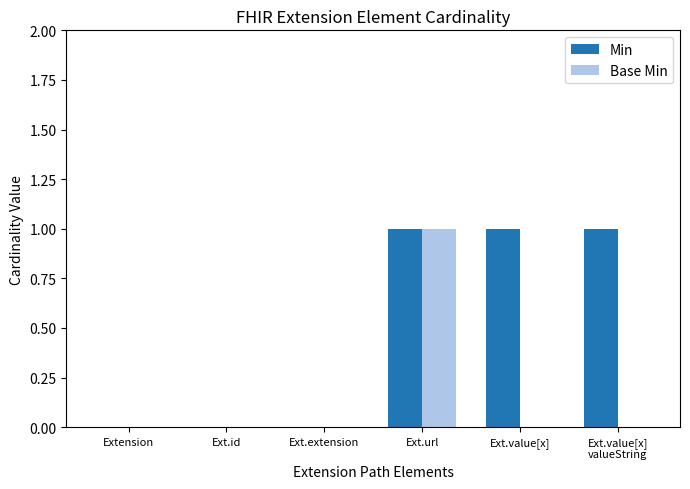

Reading left to right, extract all data points from this chart.

Min: 0	0	0	1	1	1
Base Min: 0	0	0	1	0	0